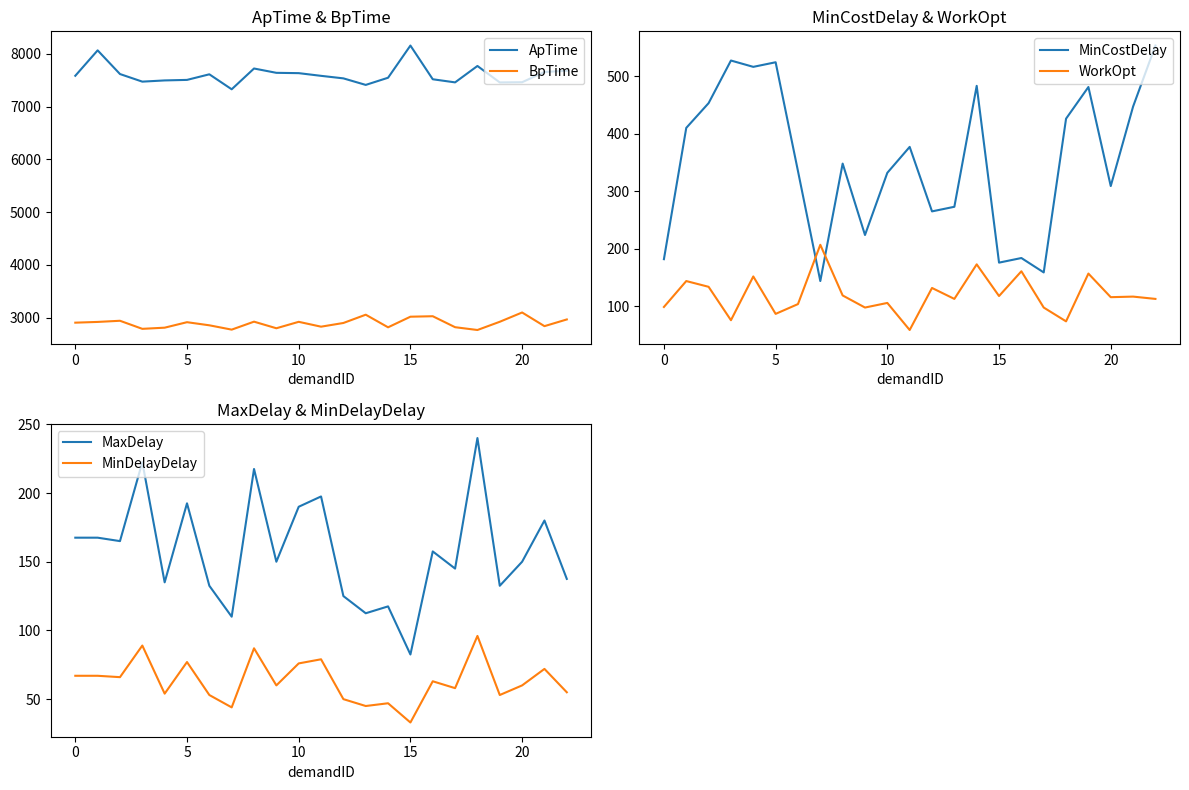

What is the approximate value of MinCostDelay at 14?

483.0